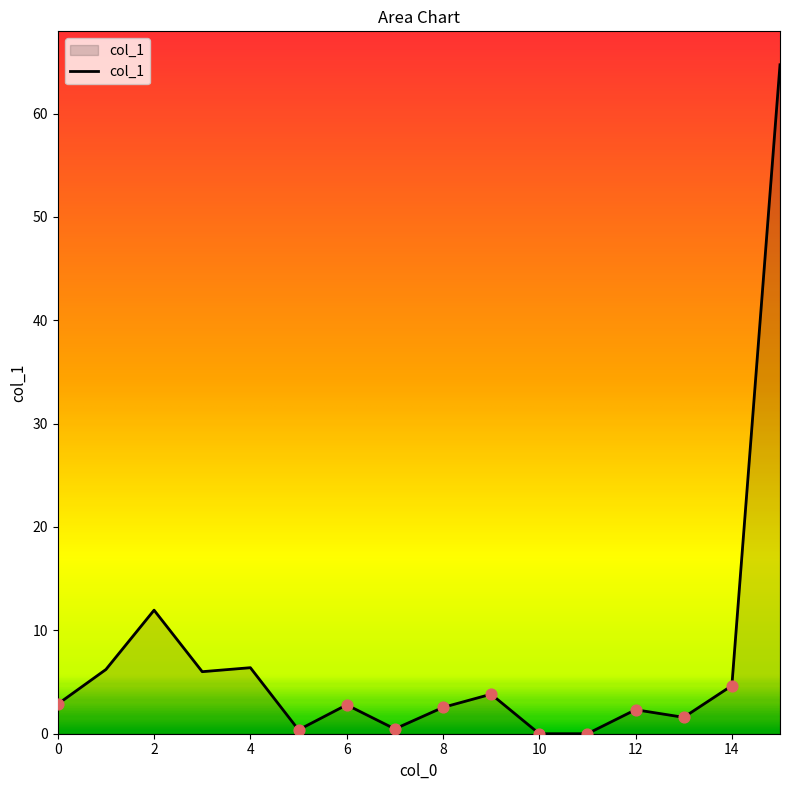

What is the maximum value shown in the chart?

64.7